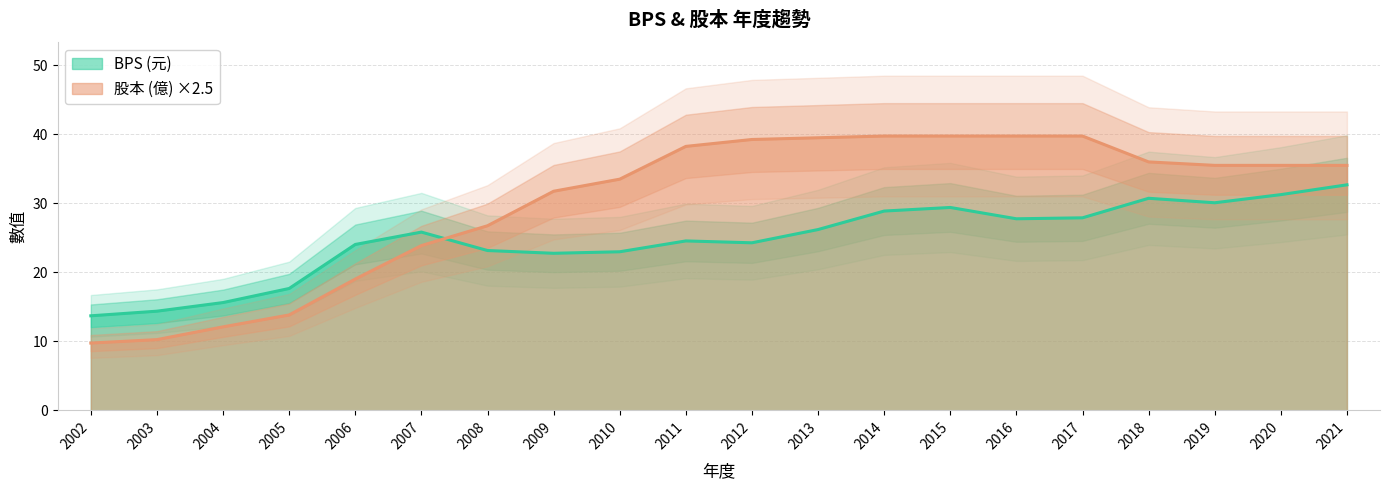

What is the value of the 股本 point at the 19th from the left?

35.5